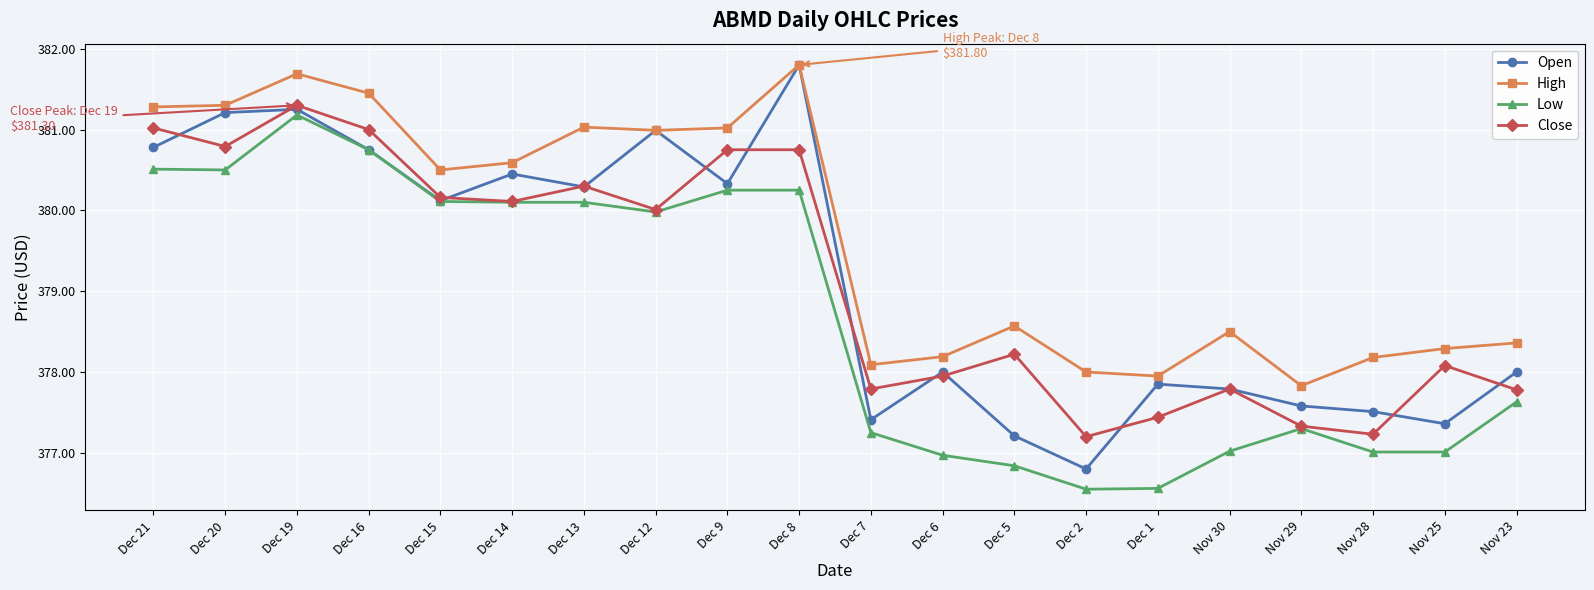

At which label does Low first exceed 379?

Dec 21